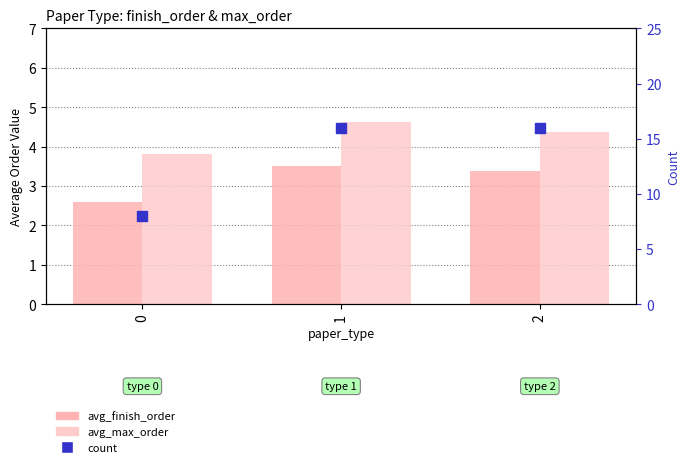

Is the value of count at 1 greater than the value of avg_max_order at 2?

Yes